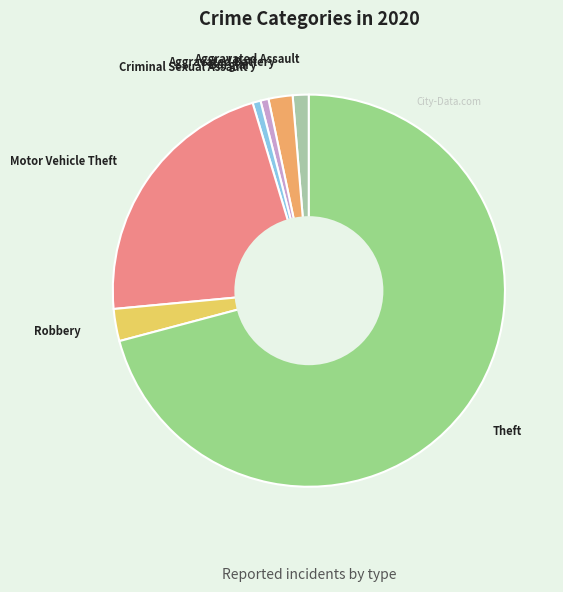

The Criminal Sexual Assault slice represents 1% of the pie. True or false?

True